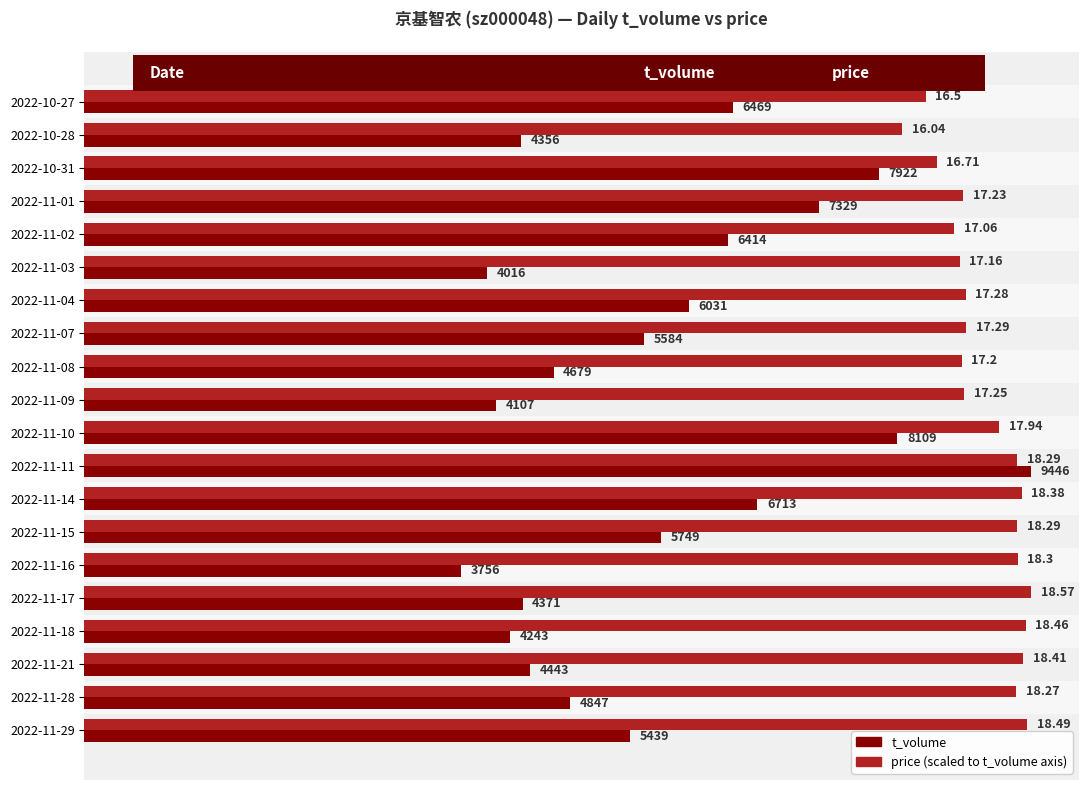

At which category is the sum across all series the highest?

2022-11-11